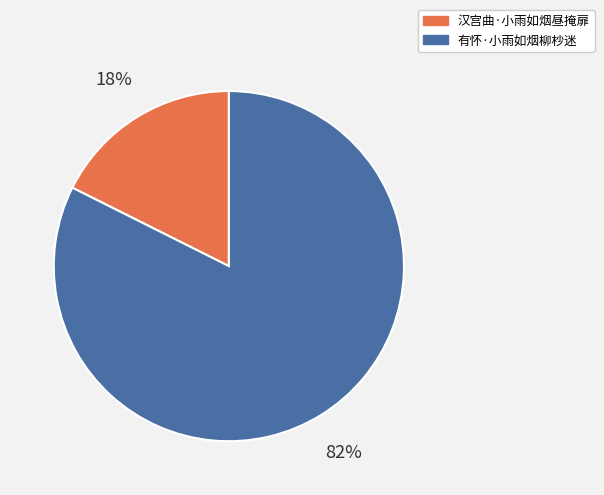

Does 有怀·小雨如烟柳杪迷 represent more than half of the total?

Yes